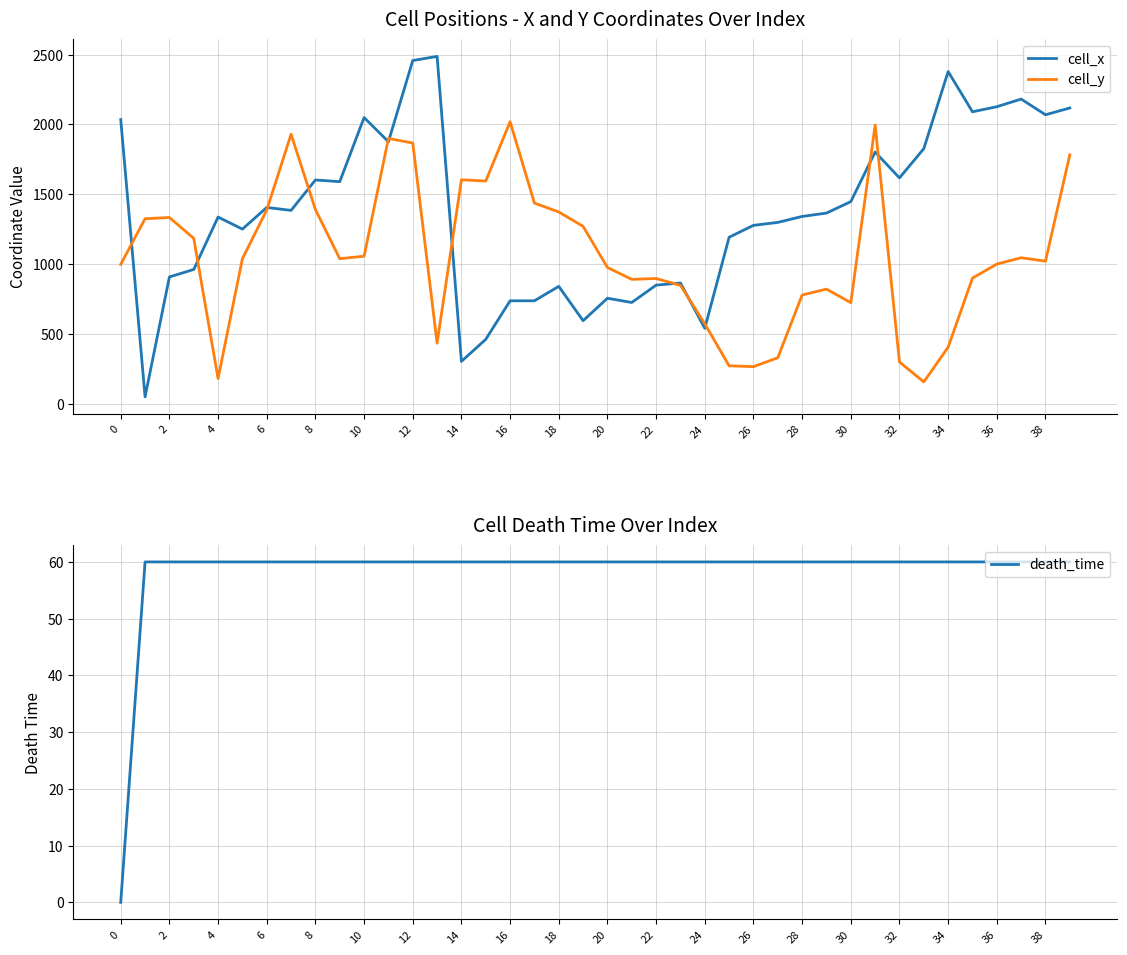

The value of cell_y at 14 is 1603.8. True or false?

True